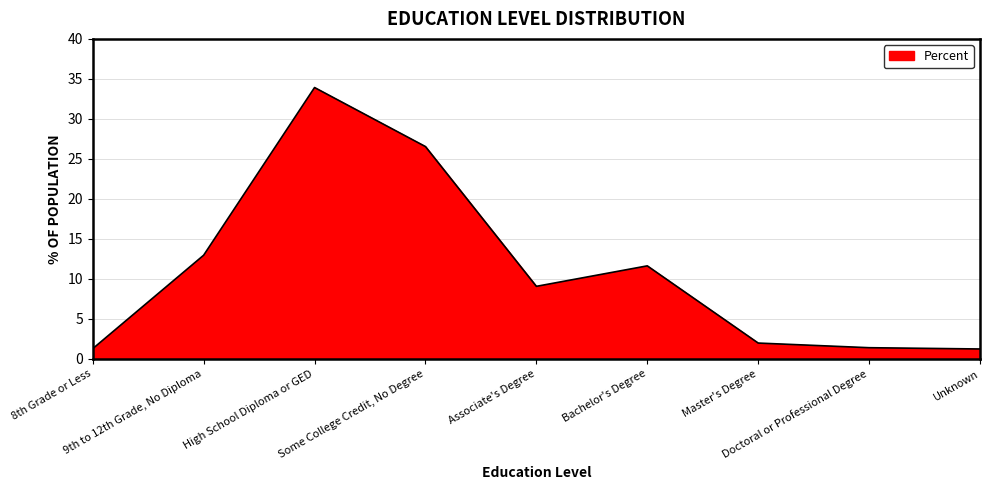

What is the minimum value shown in the chart?

1.2